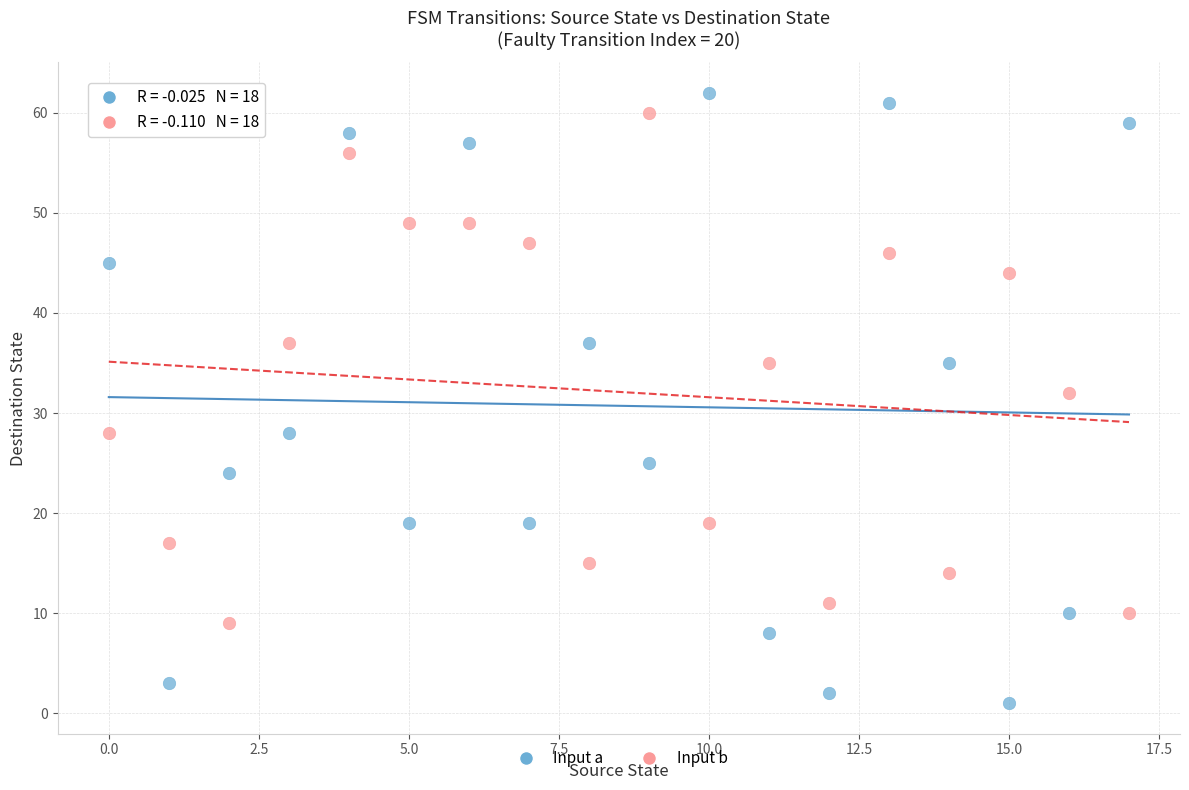

What are all the series names shown in the legend?

Input a, Input b